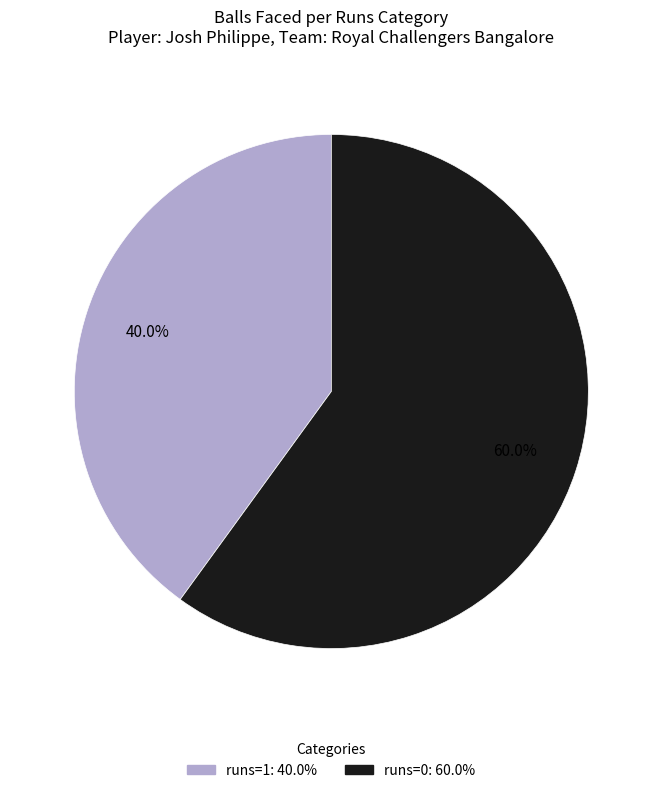

To the nearest percent, what is the difference between the largest and smallest slice percentages?

20%